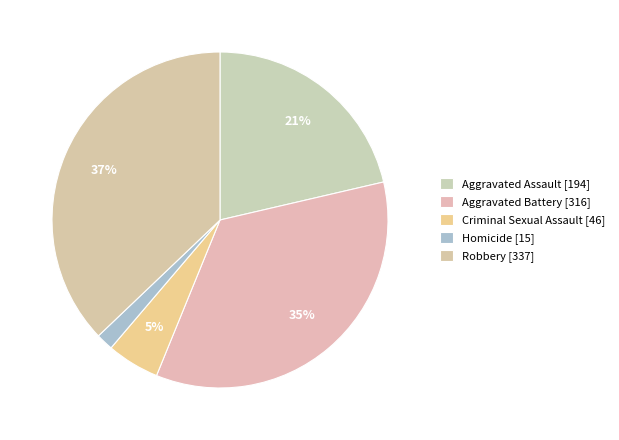

Between Robbery and Aggravated Battery, which is larger?

Robbery